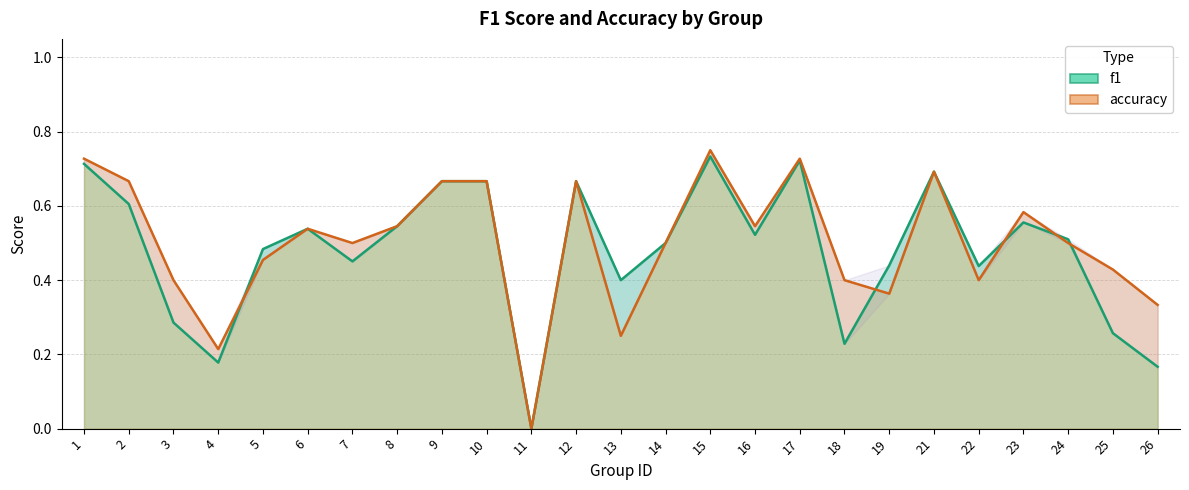

How many accuracy values are between 0 and 1?

25